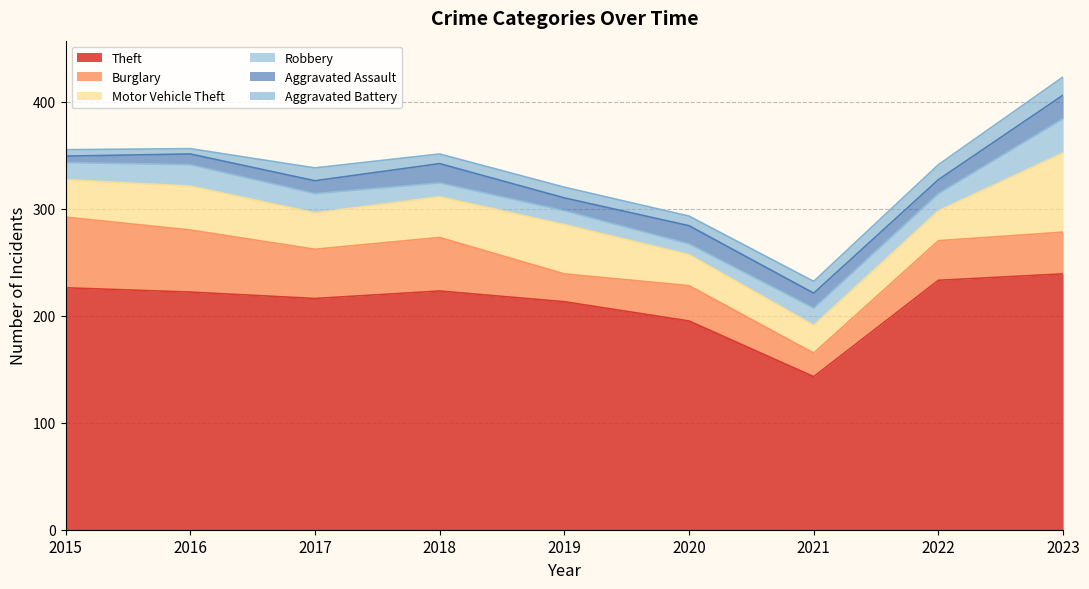

What are all the series names shown in the legend?

Theft, Burglary, Motor Vehicle Theft, Robbery, Aggravated Assault, Aggravated Battery